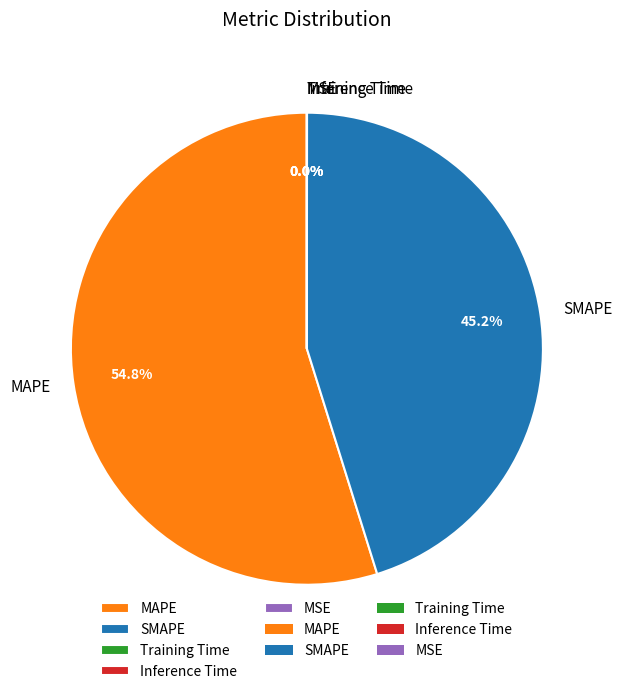

Does MAPE represent more than half of the total?

Yes